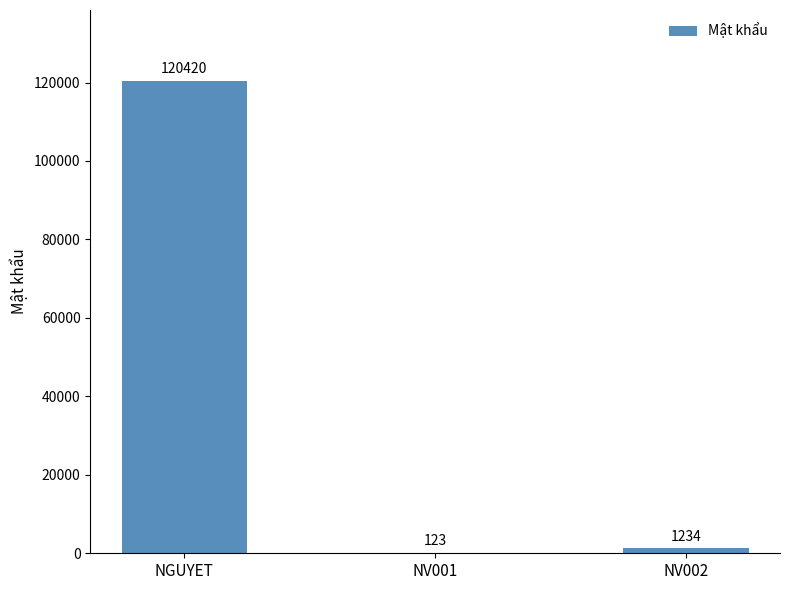

The value at NV001 is 123. True or false?

True